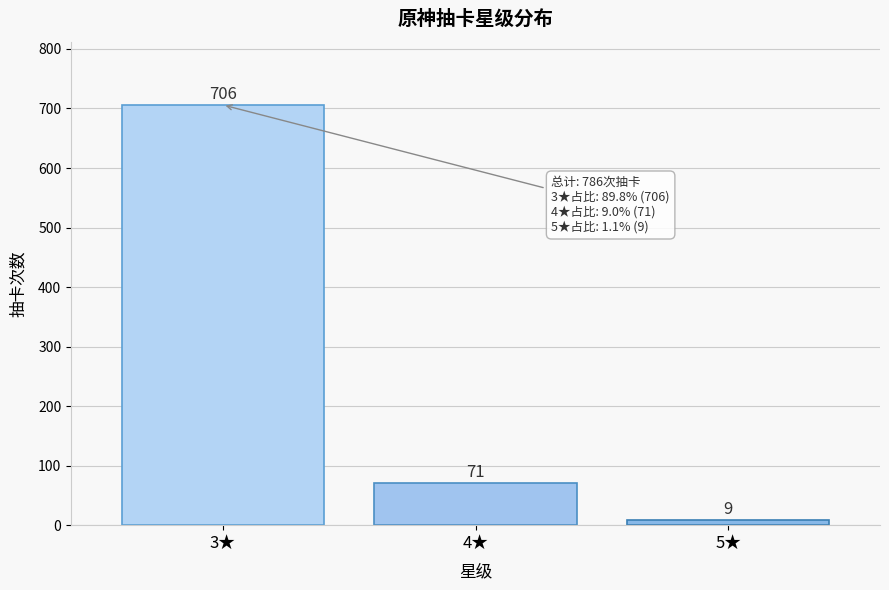

Reading left to right, extract all data points from this chart.

706	71	9